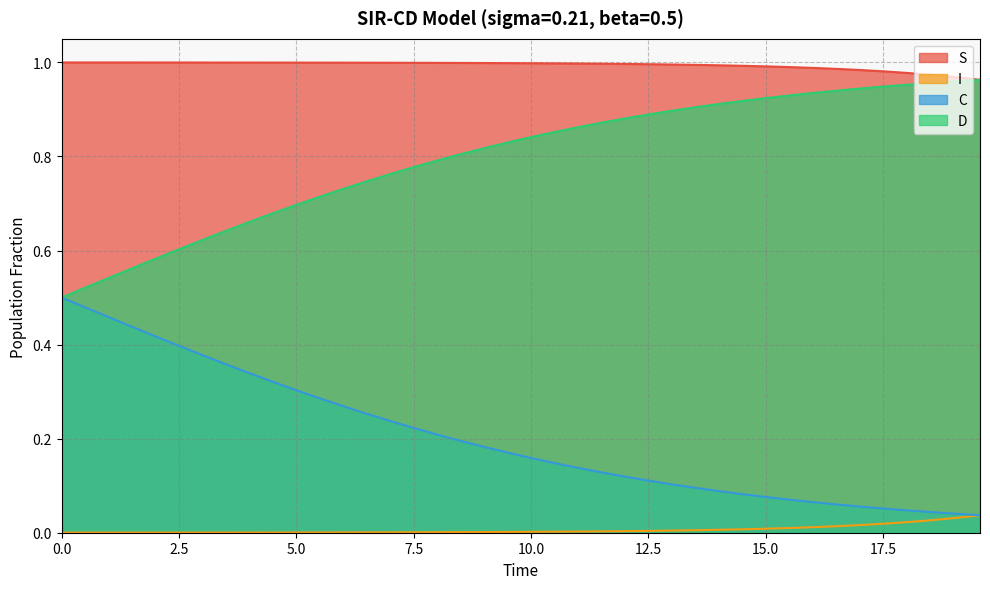

Rank the series by their average value, from highest to lowest.

S, D, C, I